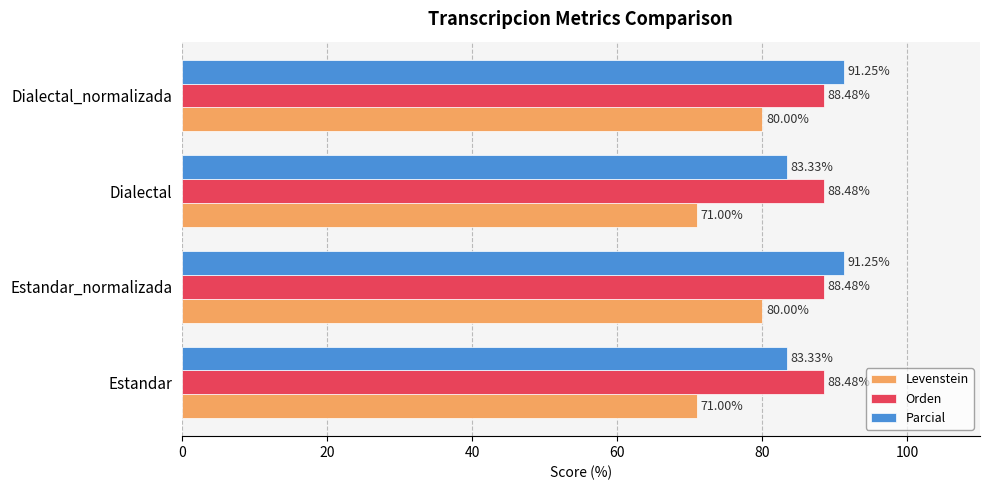

What are all the series names shown in the legend?

Levenstein, Orden, Parcial